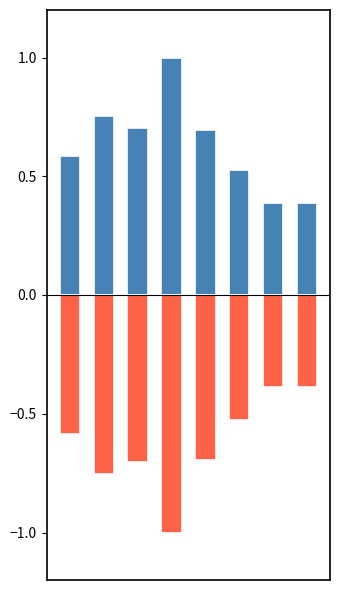

At which label does Positive reach its peak?

3